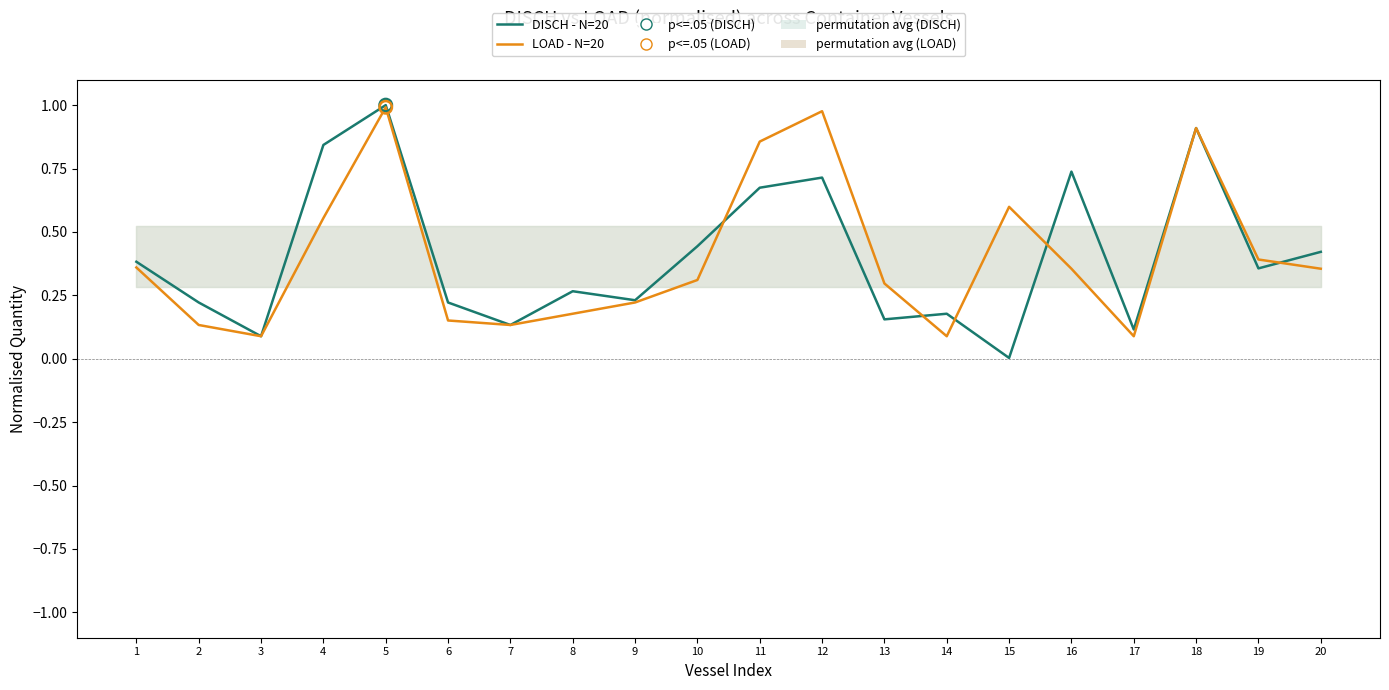

Which series contains the highest Y value?

DISCH (normalised)